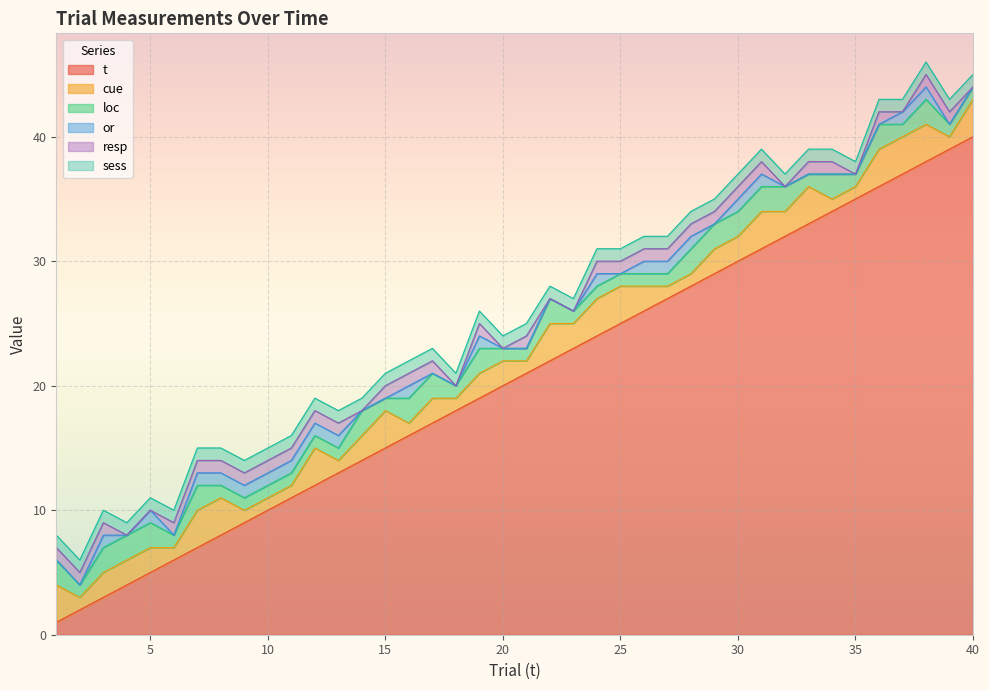

Reading left to right, what are all the values shown in this chart?

t: 1	2	3	4	5	6	7	8	9	10	11	12	13	14	15	16	17	18	19	20	21	22	23	24	25	26	27	28	29	30	31	32	33	34	35	36	37	38	39	40
cue: 3	1	2	2	2	1	3	3	1	1	1	3	1	2	3	1	2	1	2	2	1	3	2	3	3	2	1	1	2	2	3	2	3	1	1	3	3	3	1	3
loc: 2	1	2	2	2	1	2	1	1	1	1	1	1	2	1	2	2	1	2	1	1	2	1	1	1	1	1	2	2	2	2	2	1	2	1	2	1	2	1	1
or: 0	0	1	0	1	0	1	1	1	1	1	1	1	0	0	1	0	0	1	0	0	0	0	1	0	1	1	1	0	1	1	0	0	0	0	0	1	1	0	0
resp: 1	1	1	0	0	1	1	1	1	1	1	1	1	0	1	1	1	0	1	0	1	0	0	1	1	1	1	1	1	1	1	0	1	1	0	1	0	1	1	0
sess: 1	1	1	1	1	1	1	1	1	1	1	1	1	1	1	1	1	1	1	1	1	1	1	1	1	1	1	1	1	1	1	1	1	1	1	1	1	1	1	1